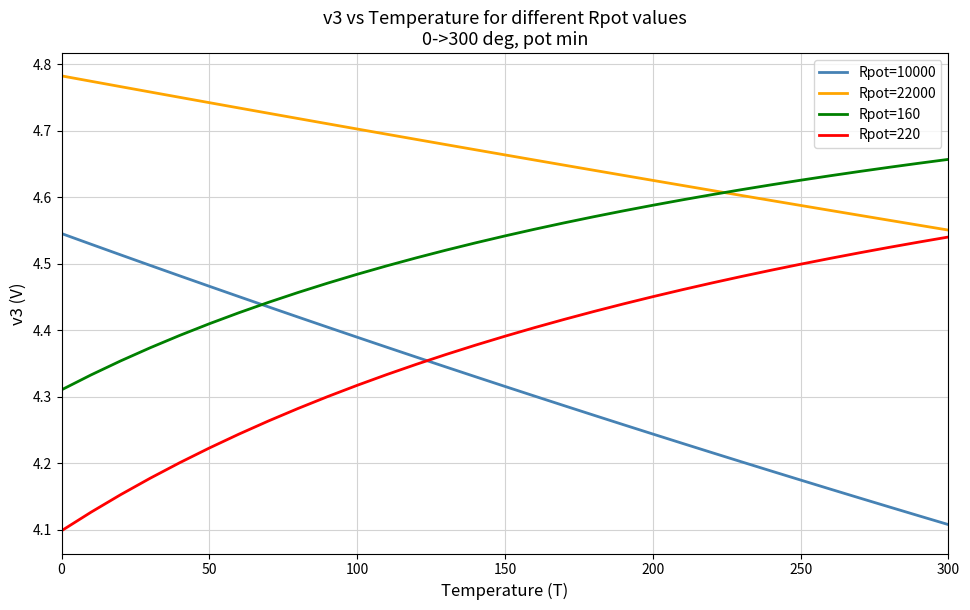

What is the difference between the maximum and minimum values in the Rpot=22000 series?

0.2